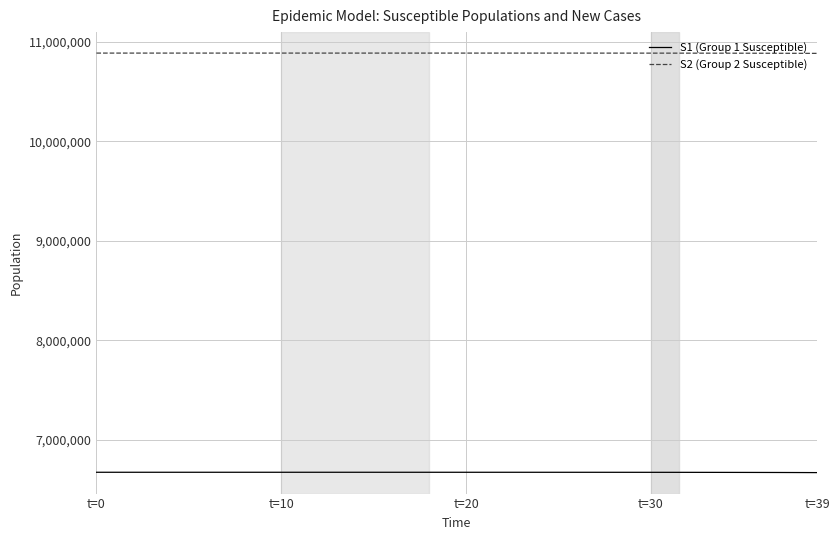

Rank the series by their maximum value, from highest to lowest.

S2 (Group 2 Susceptible), S1 (Group 1 Susceptible)